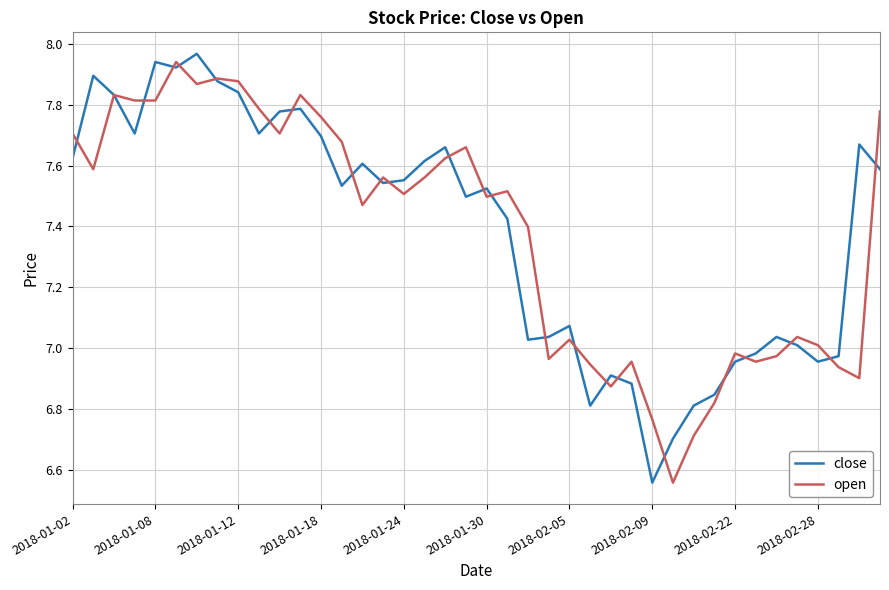

Which series has the widest spread of values?

close